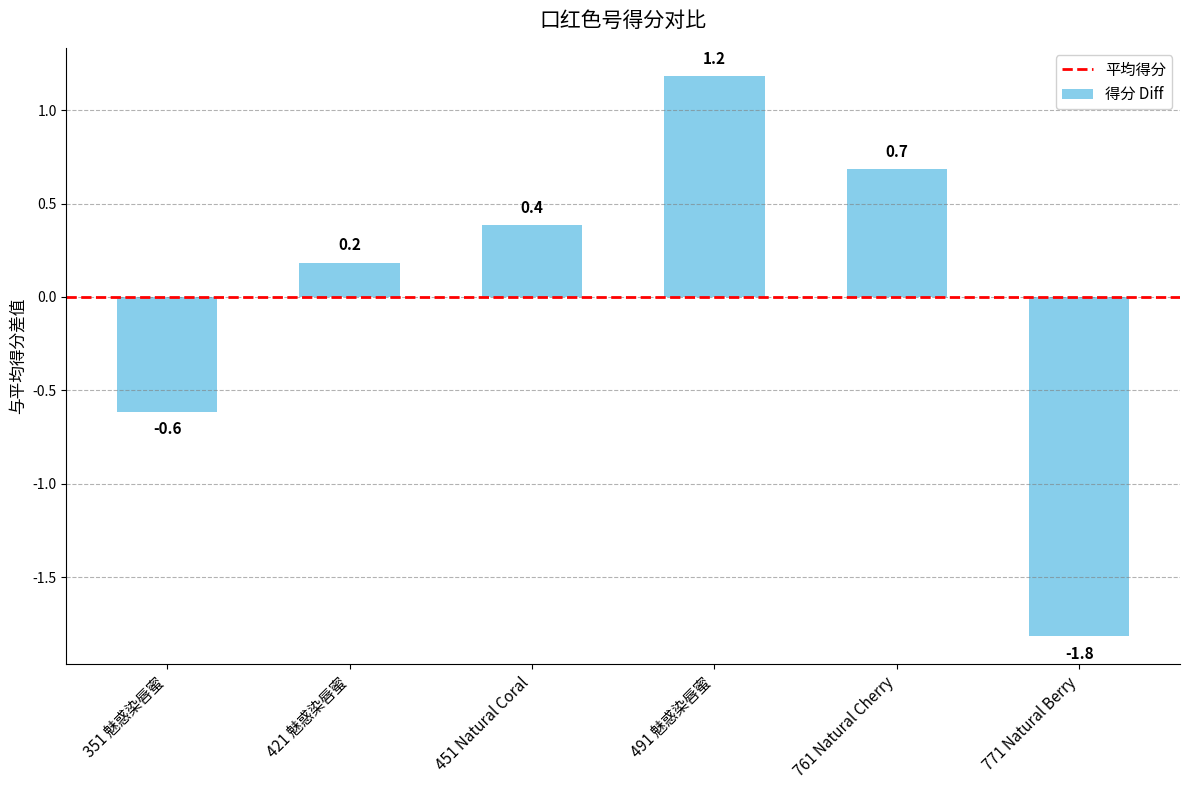

List the labels in order of value, largest first.

491 魅惑染唇蜜, 761 Natural Cherry, 451 Natural Coral, 421 魅惑染唇蜜, 351 魅惑染唇蜜, 771 Natural Berry